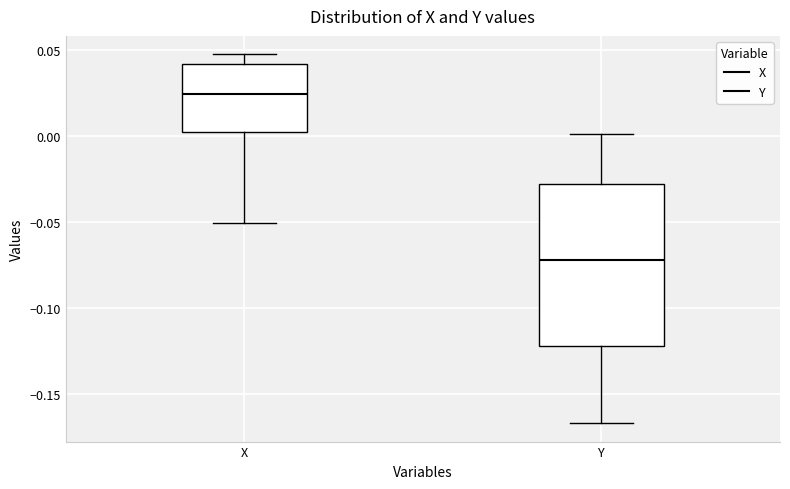

Where does the upper whisker of the box for X end on the y-axis? The values are not printed on the chart, so give them approximately, as read against the axis.

0.050